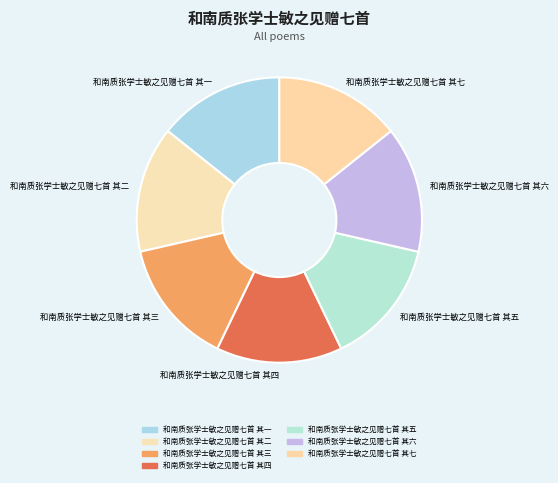

Does 和南质张学士敏之见赠七首 其七 account for over 50% of the chart?

No